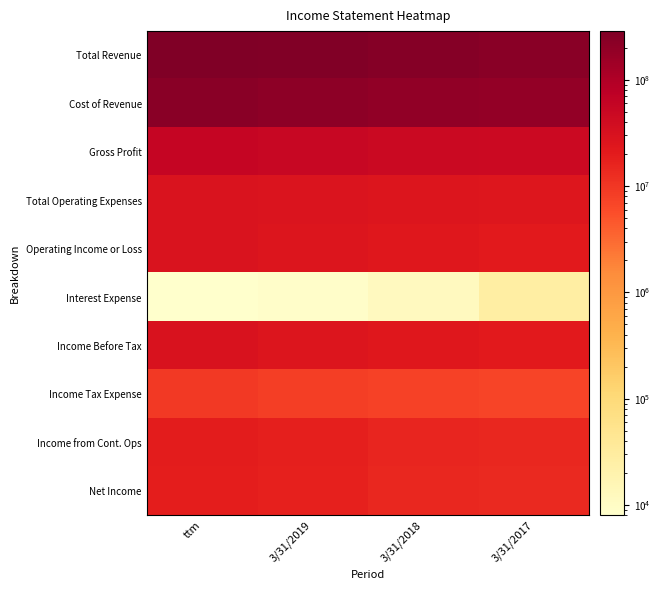

Reading left to right, list all the values displayed in this chart.

Total Revenue: ttm=286689000	3/31/2019=265278000	3/31/2018=244215000	3/31/2017=232473000
Cost of Revenue: ttm=230317000	3/31/2019=212692000	3/31/2018=195158000	3/31/2017=186013000
Gross Profit: ttm=56371000	3/31/2019=52586000	3/31/2018=49057000	3/31/2017=46459000
Total Operating Expenses: ttm=27880000	3/31/2019=26910000	3/31/2018=26386000	3/31/2017=24919000
Operating Income or Loss: ttm=28491000	3/31/2019=25676000	3/31/2018=22671000	3/31/2017=21540000
Interest Expense: ttm=8000	3/31/2019=9000	3/31/2018=12000	3/31/2017=27000
Income Before Tax: ttm=28954000	3/31/2019=26106000	3/31/2018=23120000	3/31/2017=21564000
Income Tax Expense: ttm=9254000	3/31/2019=8368000	3/31/2018=7587000	3/31/2017=7022000
Income from Cont. Ops: ttm=19700000	3/31/2019=17738000	3/31/2018=15533000	3/31/2017=14542000
Net Income: ttm=18956000	3/31/2019=17111000	3/31/2018=14933000	3/31/2017=13964000